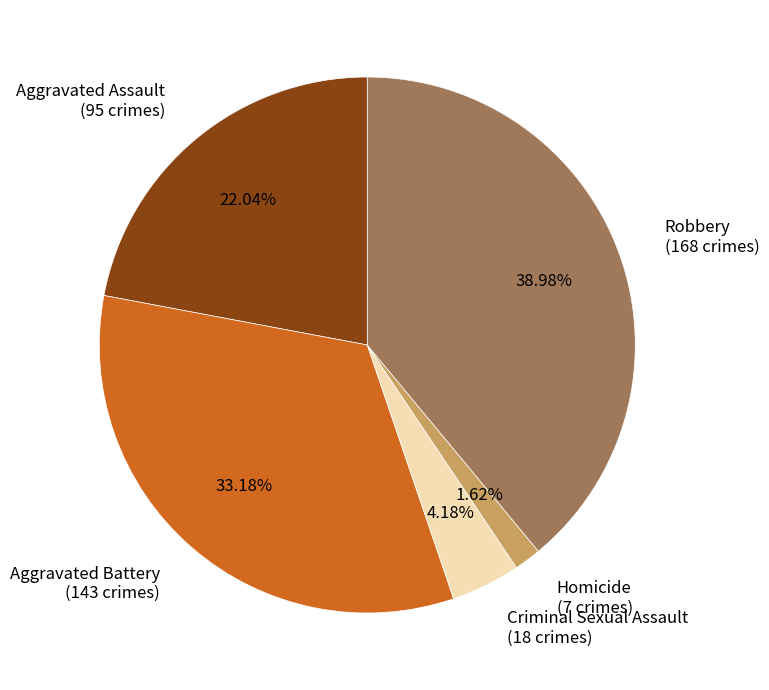

How many segments does this pie chart have?

5